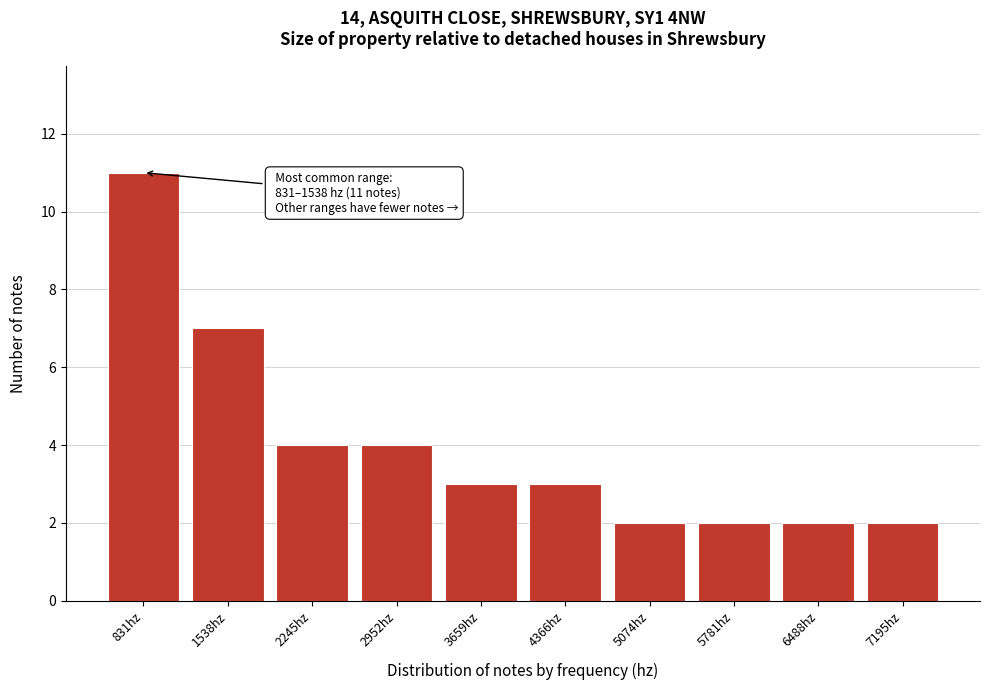

Reading right to left, extract all data points from this chart.

2	2	2	2	3	3	4	4	7	11